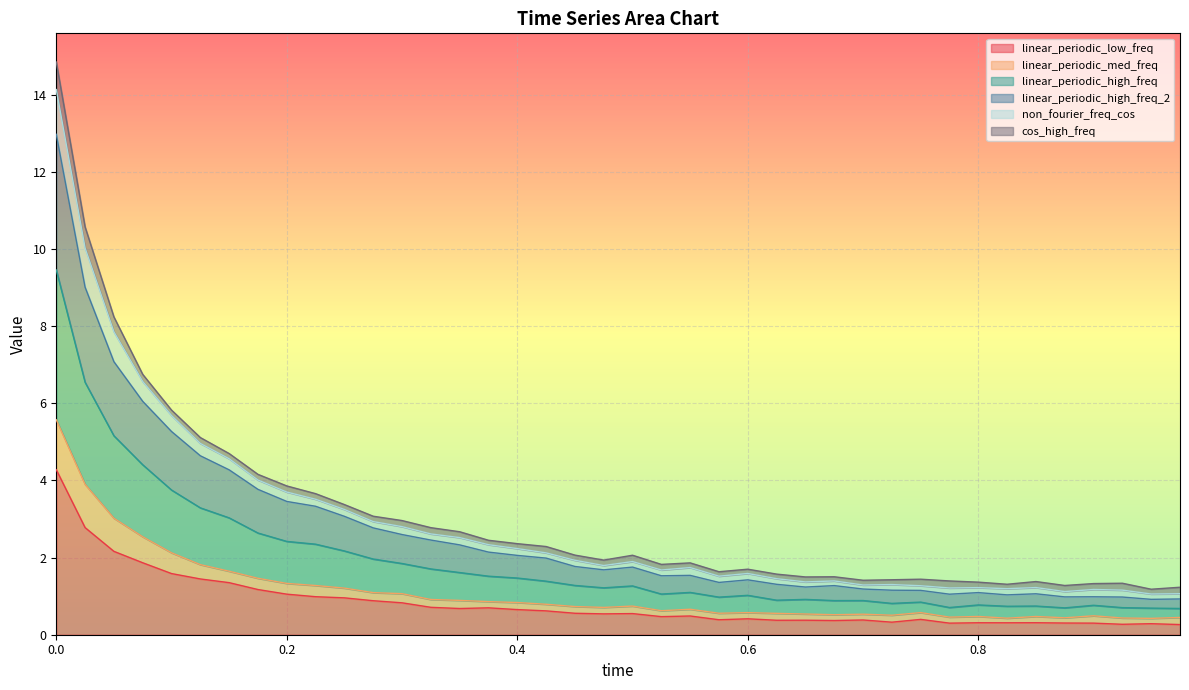

True or false: linear_periodic_low_freq and linear_periodic_high_freq_2 intersect in this chart.

False